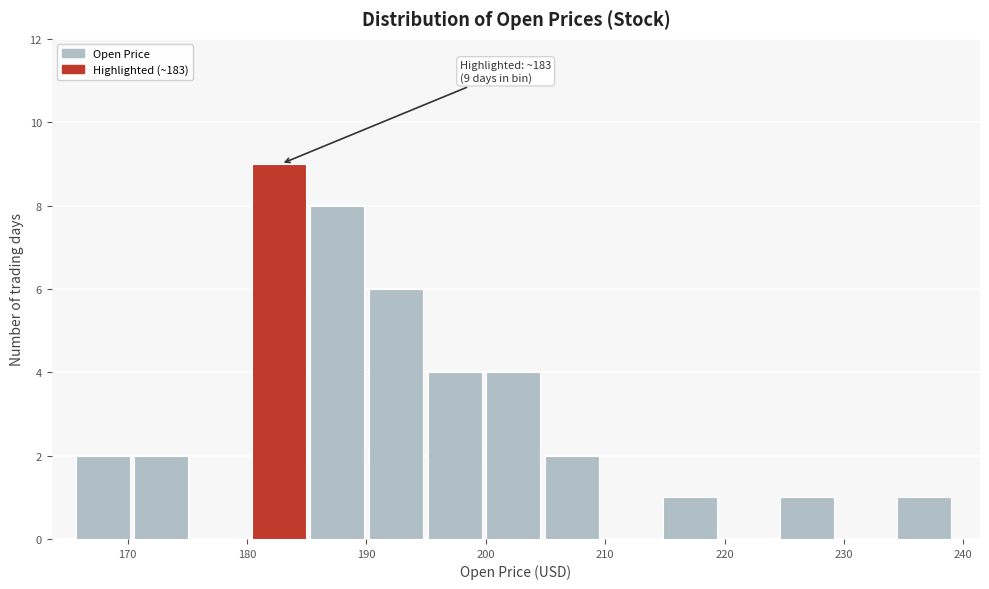

Which range on the x-axis has the tallest bar?

180 to 185